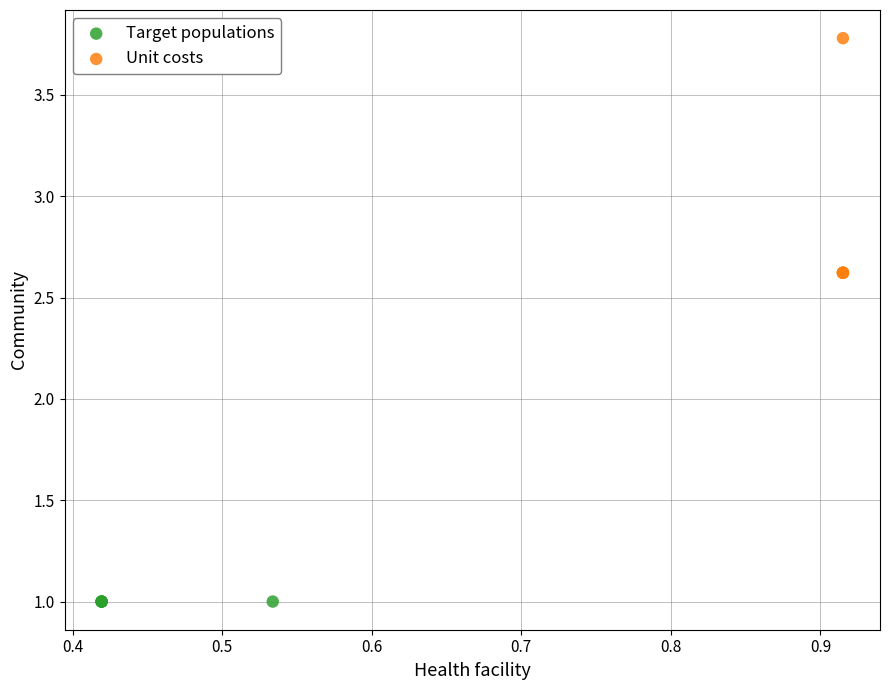

What are all the series names shown in the legend?

Target populations, Unit costs